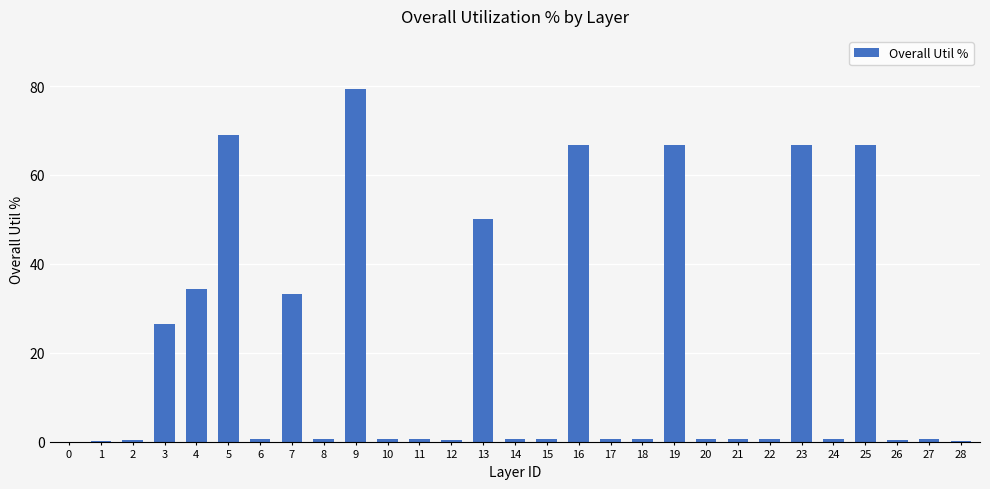

The chart shows a value of 0.6 at 8. True or false?

True